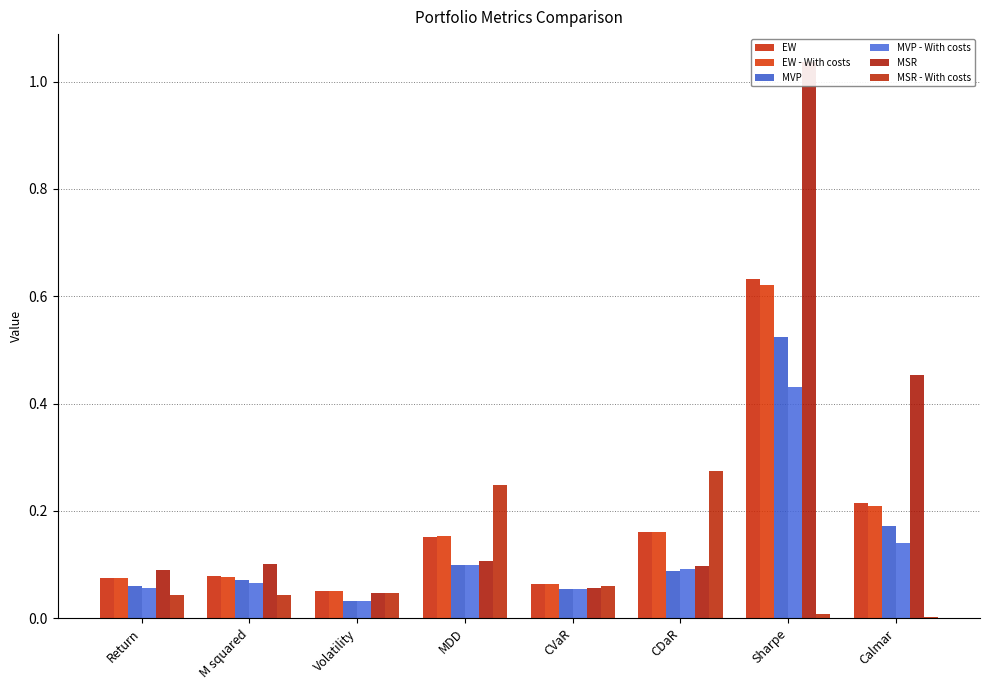

What is the value of the MSR - With costs bar at the 4th from the left?

0.2